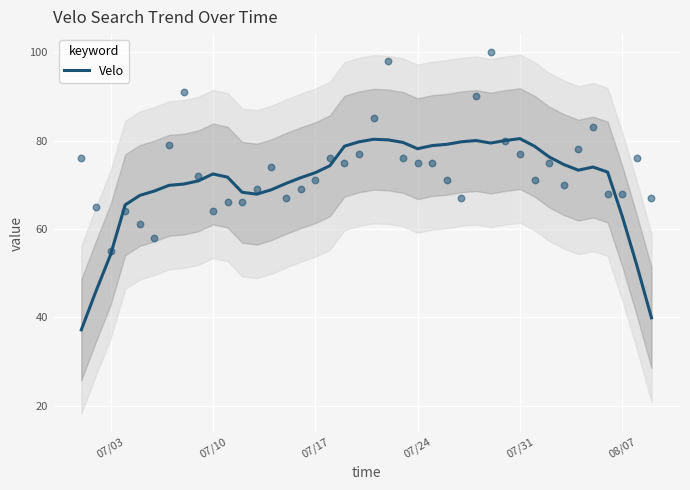

Is it true that Velo equals 78.1 at 07/24?

True